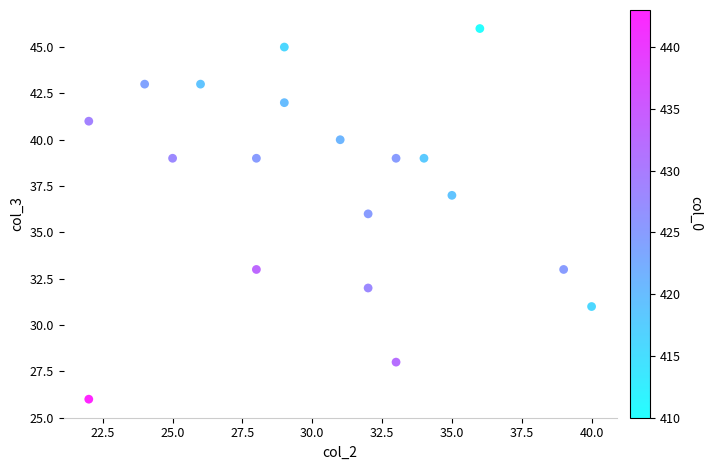

What is the range of X values (max minus min)?

18